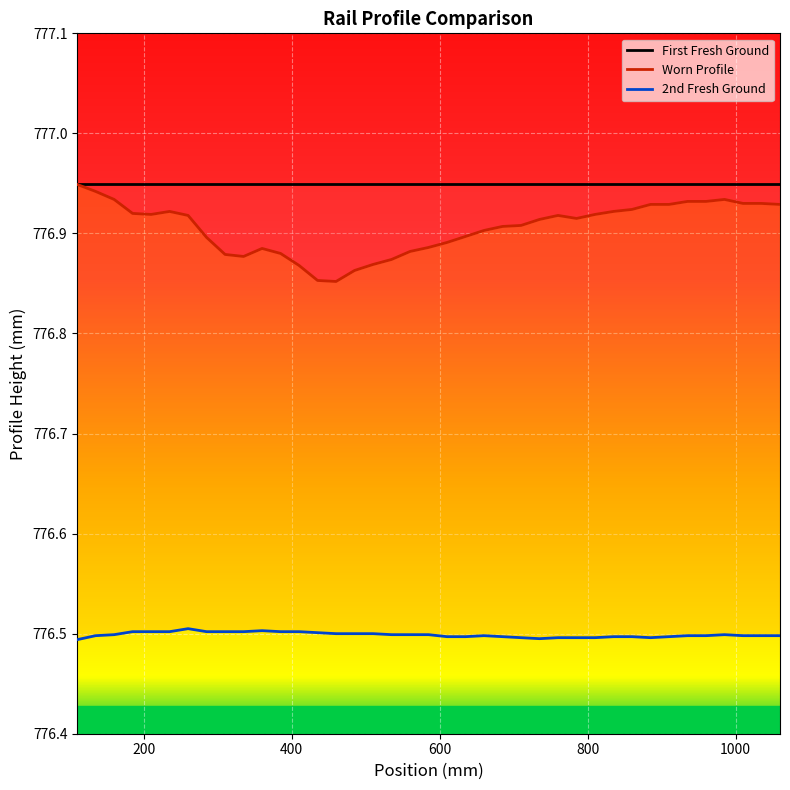

How many data points does each series have?

39